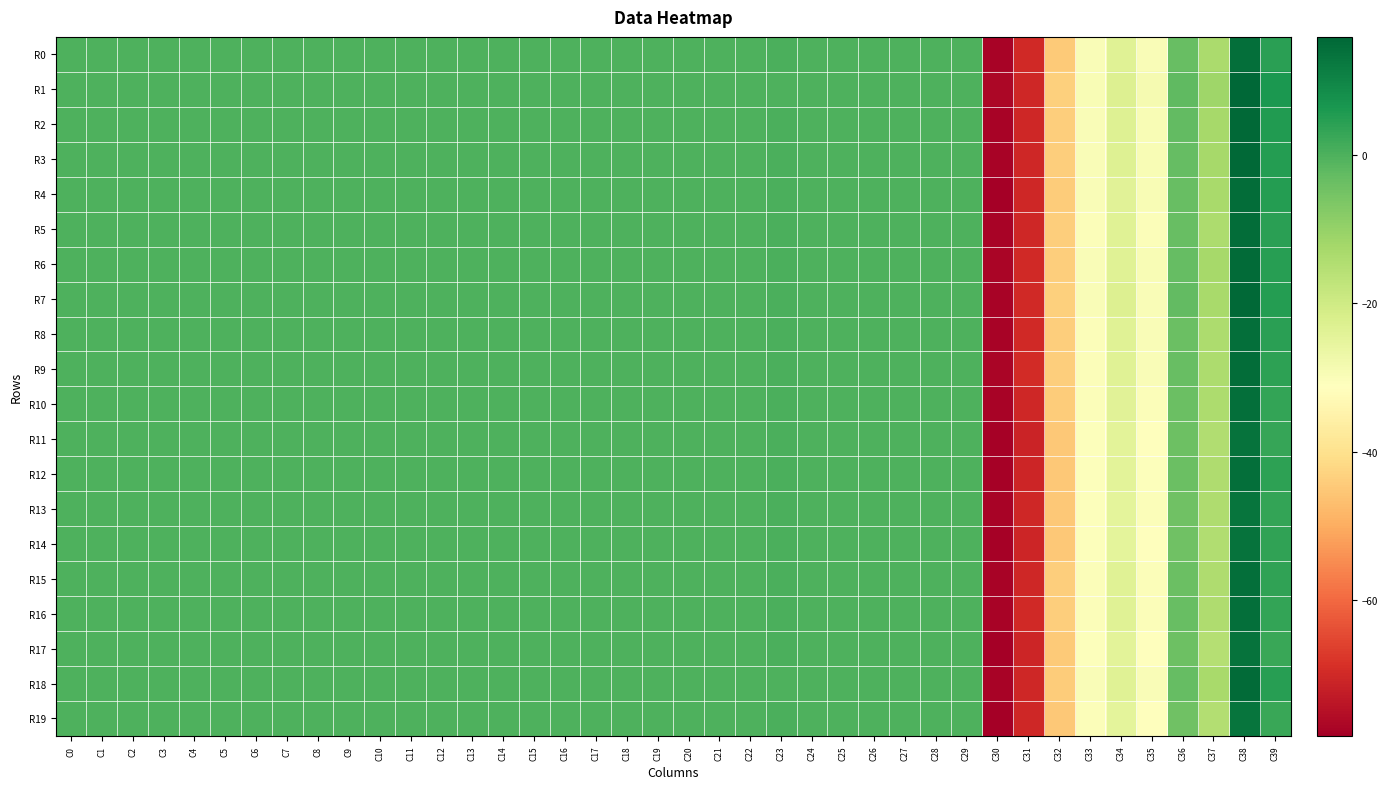

At how many categories does at least one series exceed 13?

1